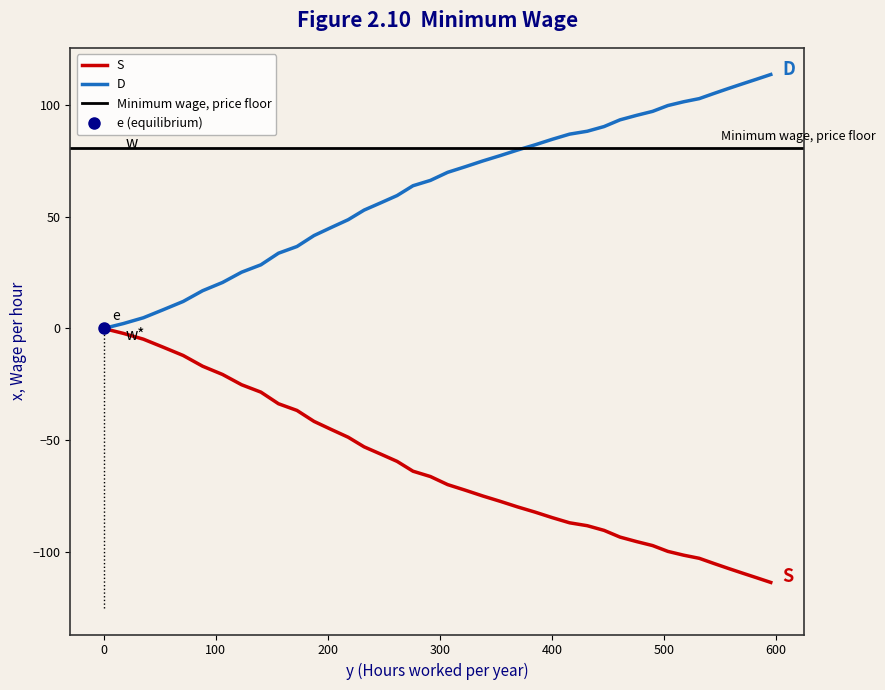

What is the value of the 39th point from the left?

-111.6